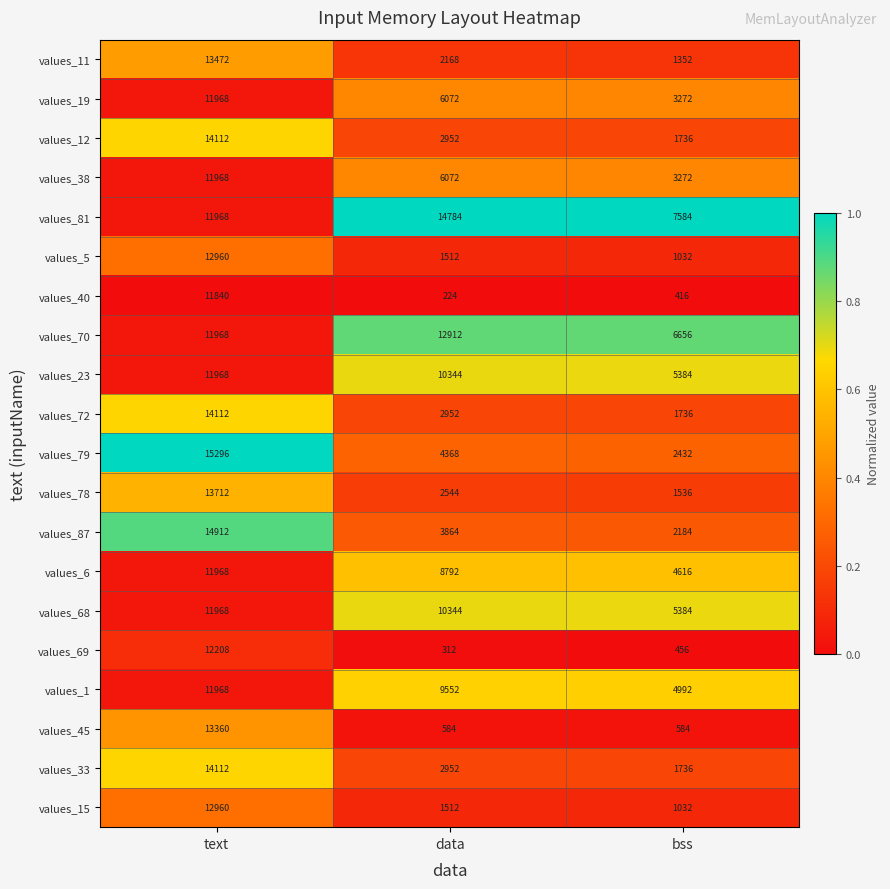

Which series has the widest spread of values?

values_79